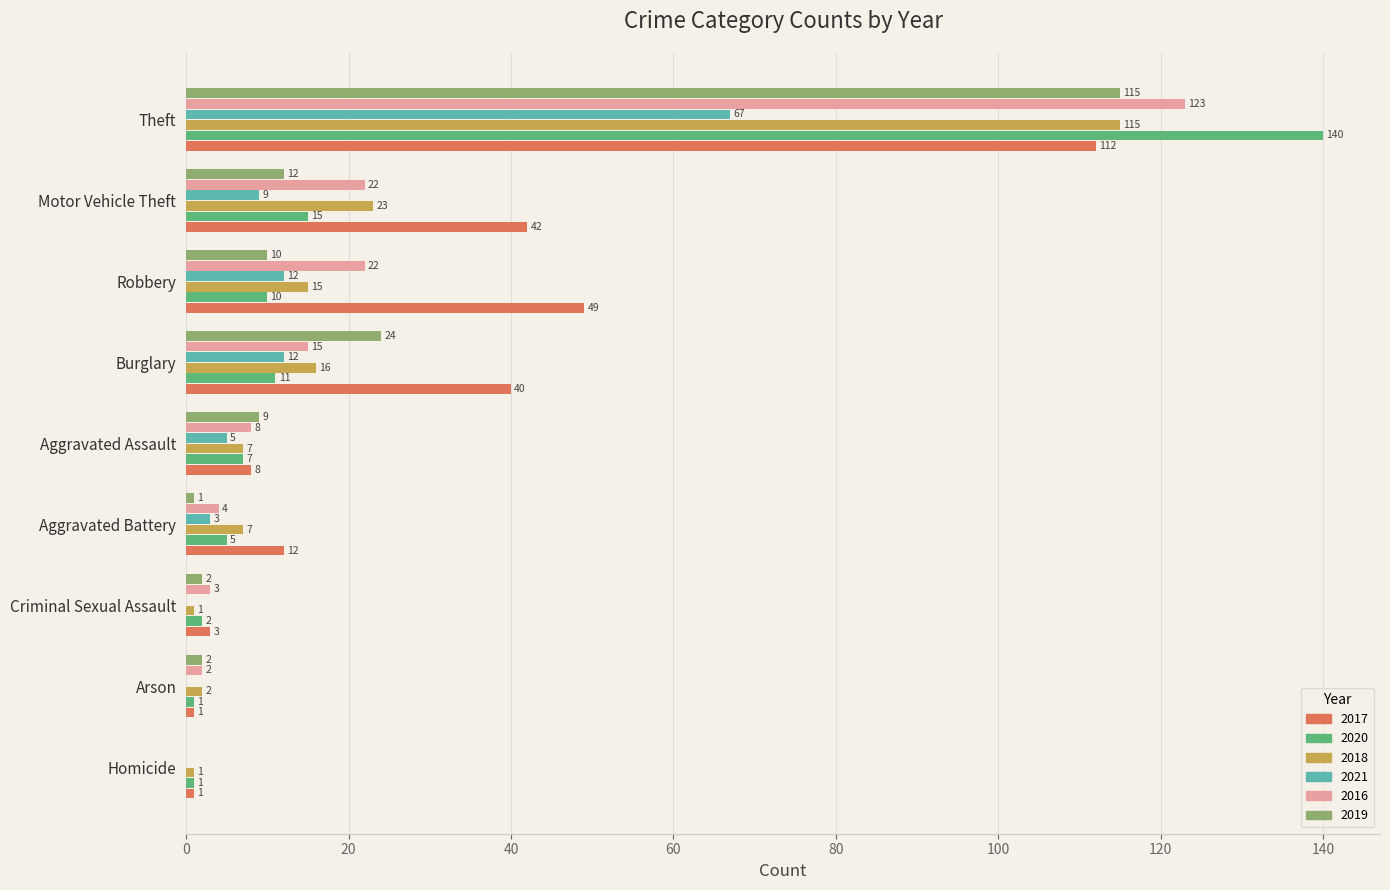

What is the sum of all 2016 values?

199